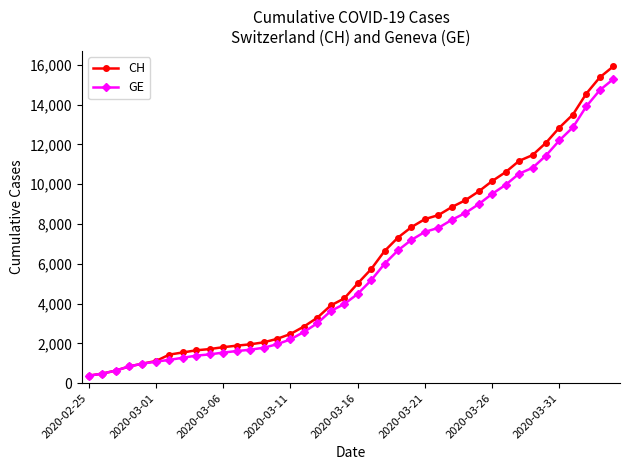

How many series are shown in this chart?

2